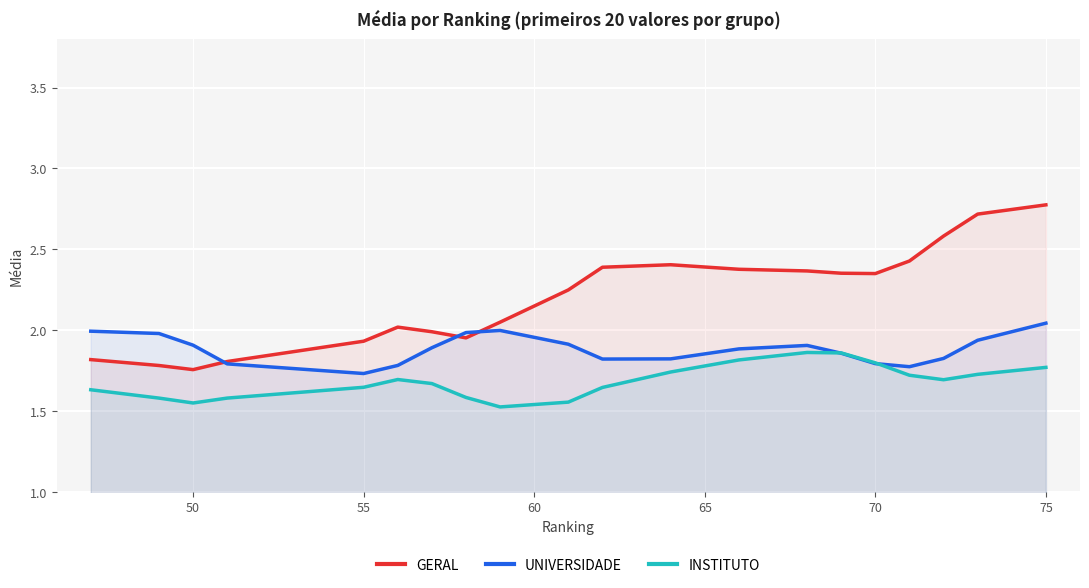

List the series in order of their overall mean, lowest first.

INSTITUTO, UNIVERSIDADE, GERAL